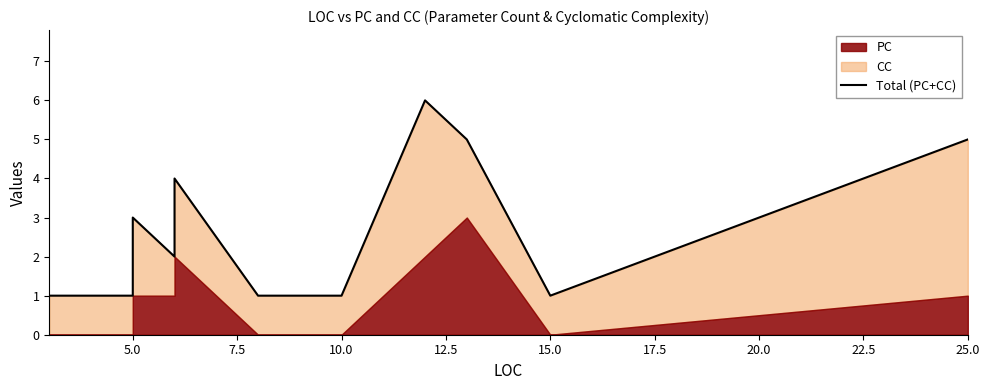

What is the minimum value shown in the chart?

1